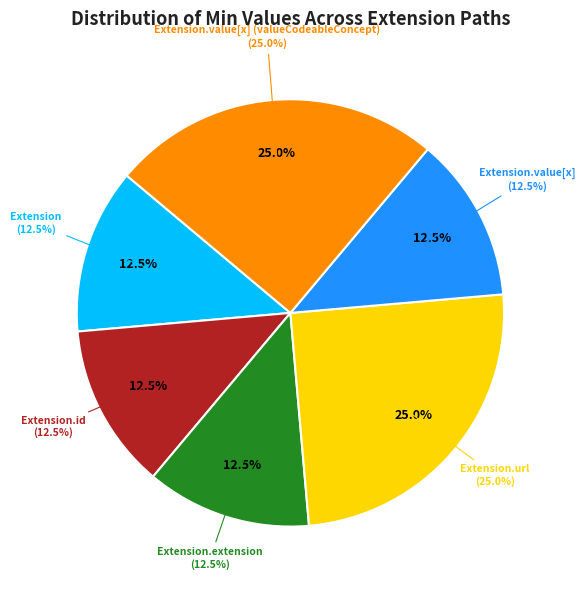

What is the change in value from Extension to Extension.value[x] (valueCodeableConcept)?

+1